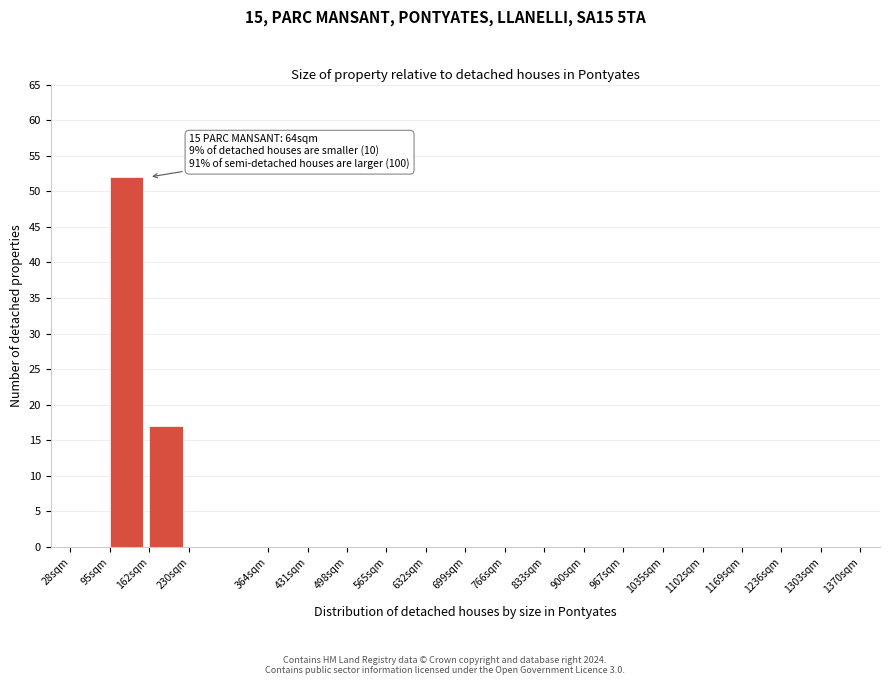

Reading left to right, extract all data points from this chart.

28sqm=0	95sqm=52	162sqm=17	230sqm=0	364sqm=0	431sqm=0	498sqm=0	565sqm=0	632sqm=0	699sqm=0	766sqm=0	833sqm=0	900sqm=0	967sqm=0	1035sqm=0	1102sqm=0	1169sqm=0	1236sqm=0	1303sqm=0	1370sqm=0